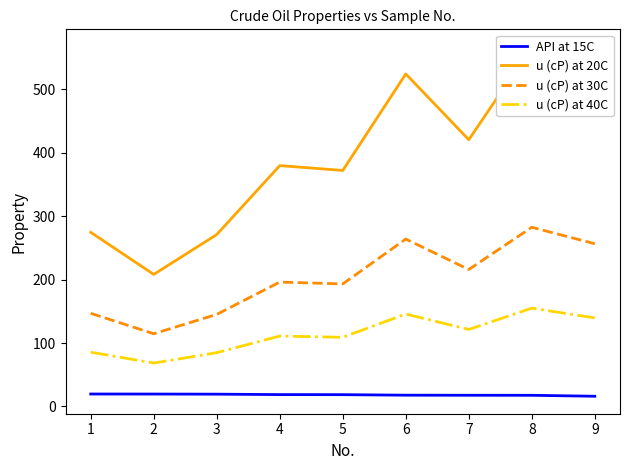

Which has a higher value, 8 or 4?

4